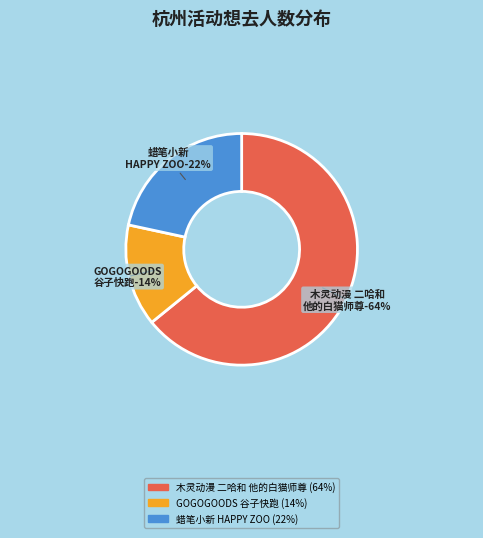

To the nearest percent, what is the combined percentage of 杭州·木灵动漫 二哈和他的白猫师尊主题餐厅 and 杭州·GOGOGOODS谷子快跑（免费入场）?

78%